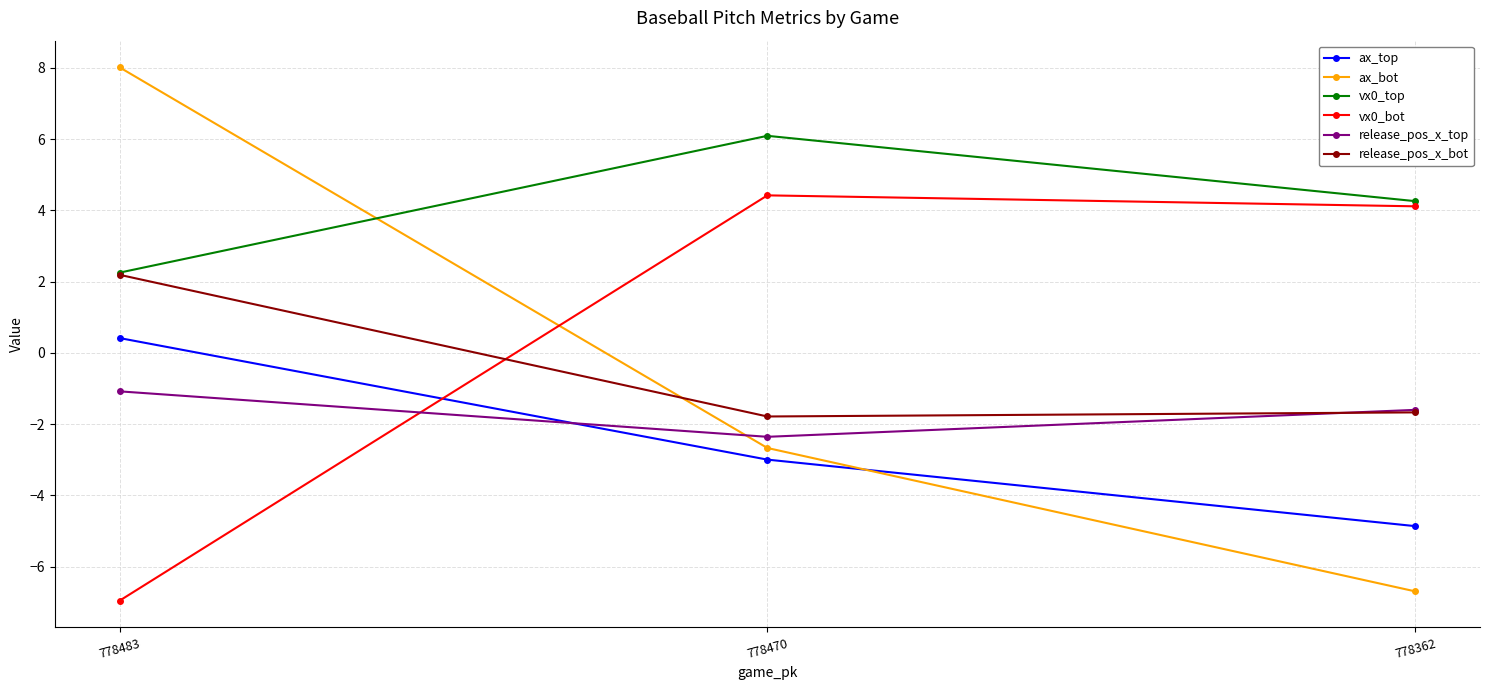

What value does the release_pos_x_top series have at 778362?

-1.6